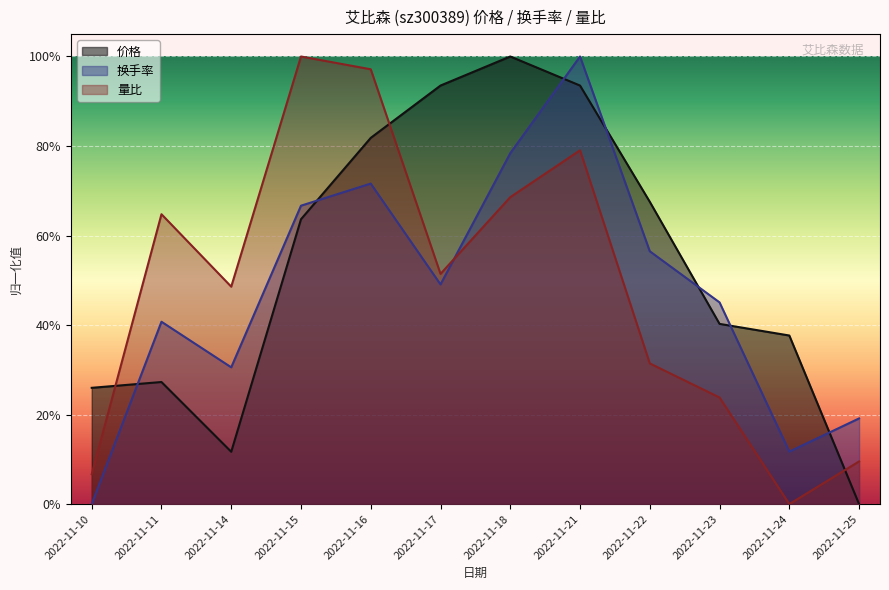

What are all the series names shown in the legend?

价格, 换手率, 量比